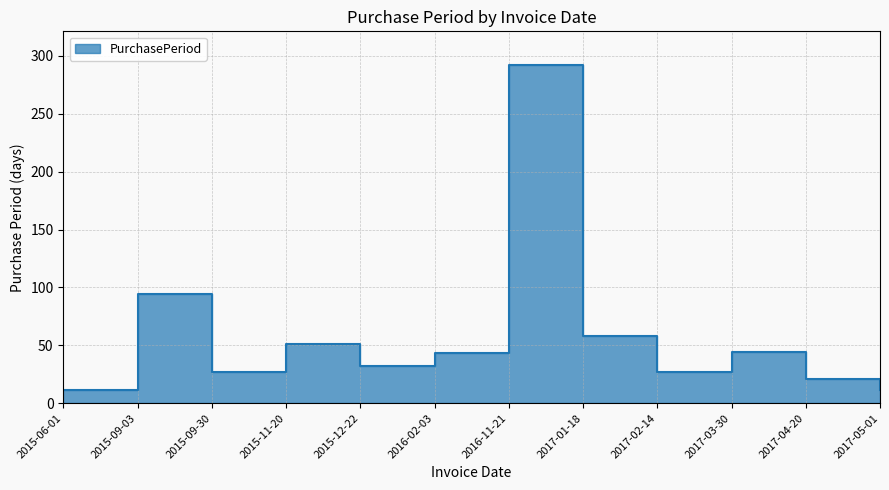

True or false: the data shows 69 at 2017-03-30.

False